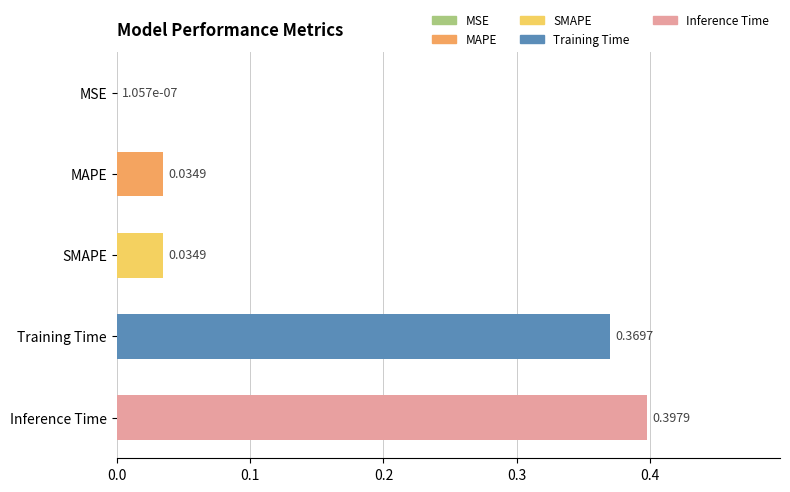

What is the change in value from SMAPE to Inference Time?

+0.4